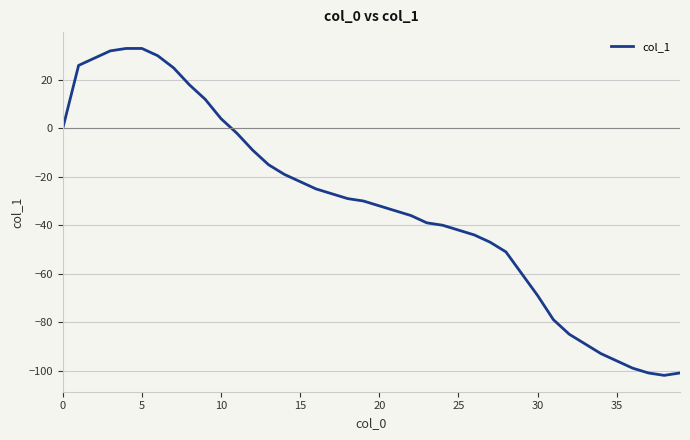

What is the difference between the maximum and minimum values?

135